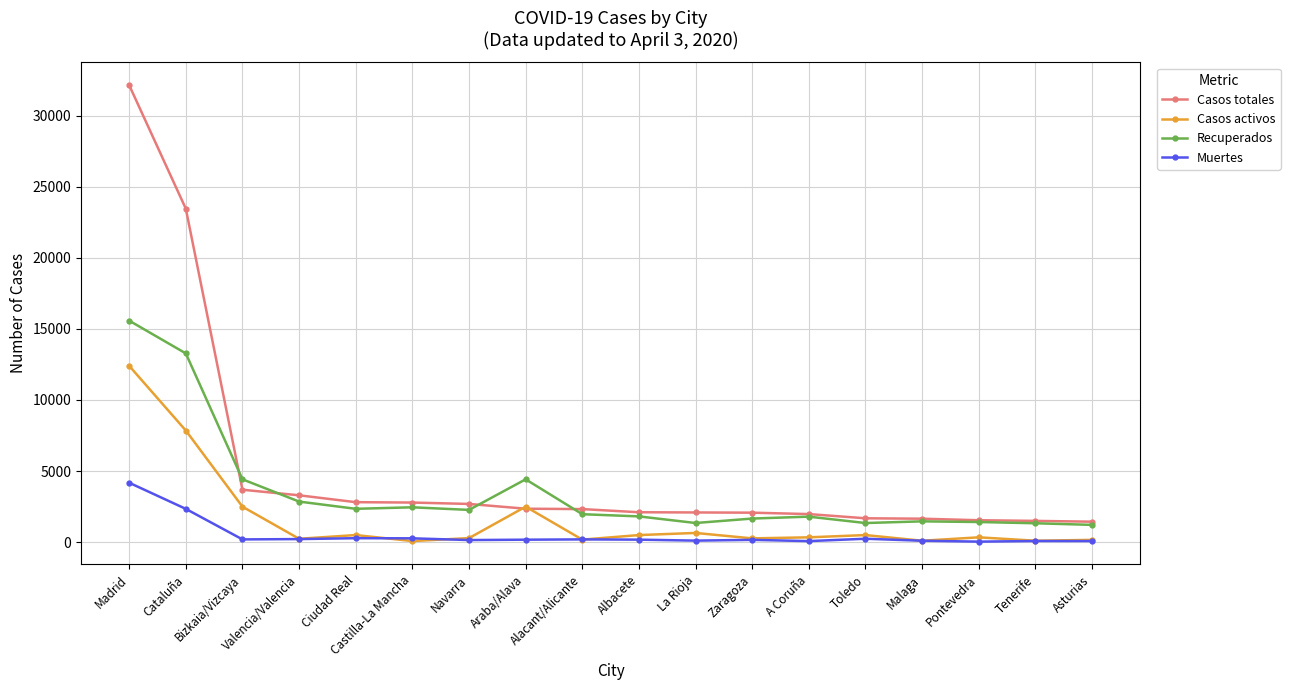

Where do Recuperados and Casos totales first cross each other?

Cataluña and Bizkaia/Vizcaya